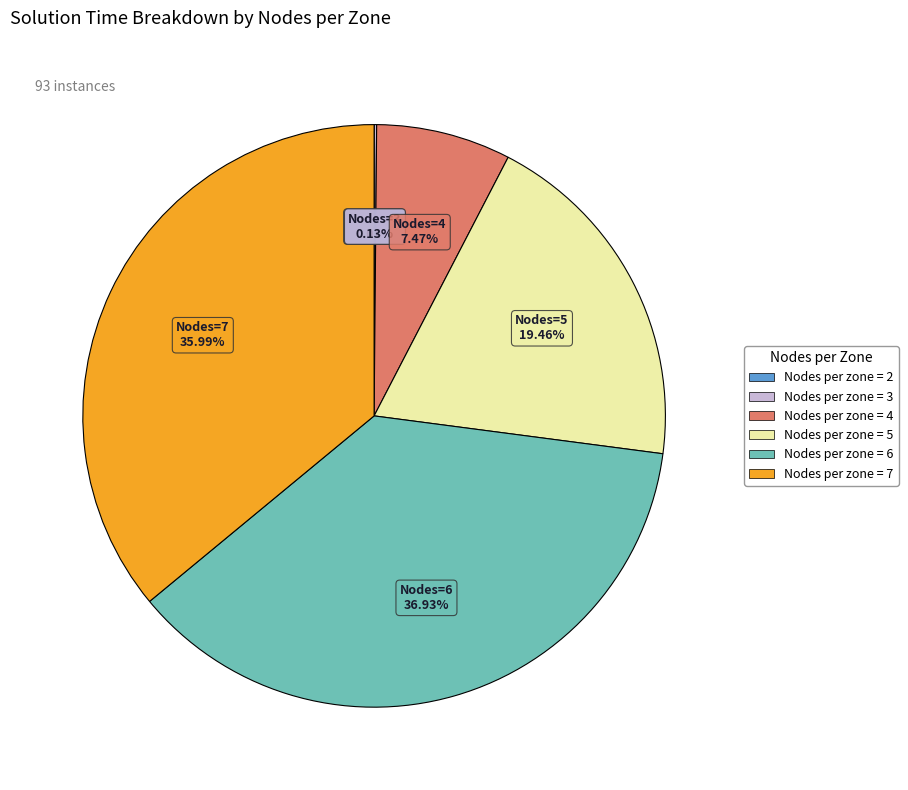

Does any single category account for the majority?

No